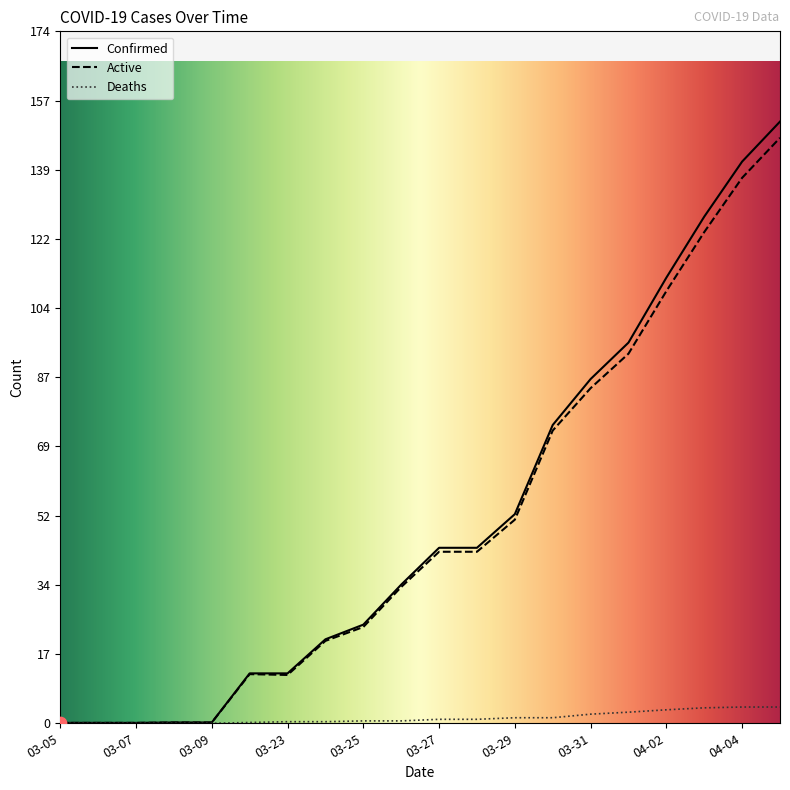

Which series reaches the maximum Y coordinate?

Confirmed